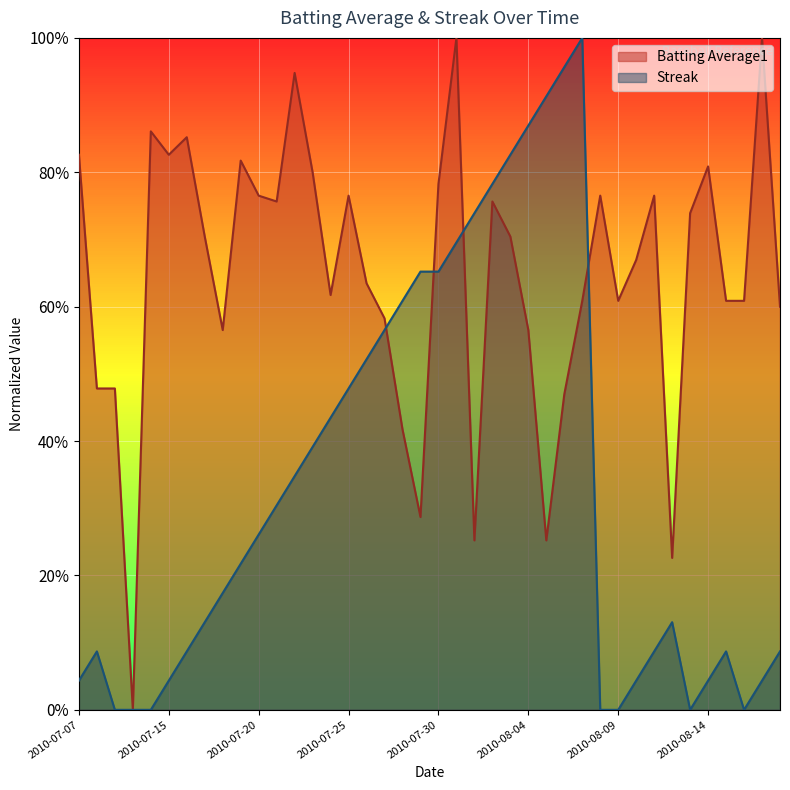

How many positive values does the Streak series have?

33